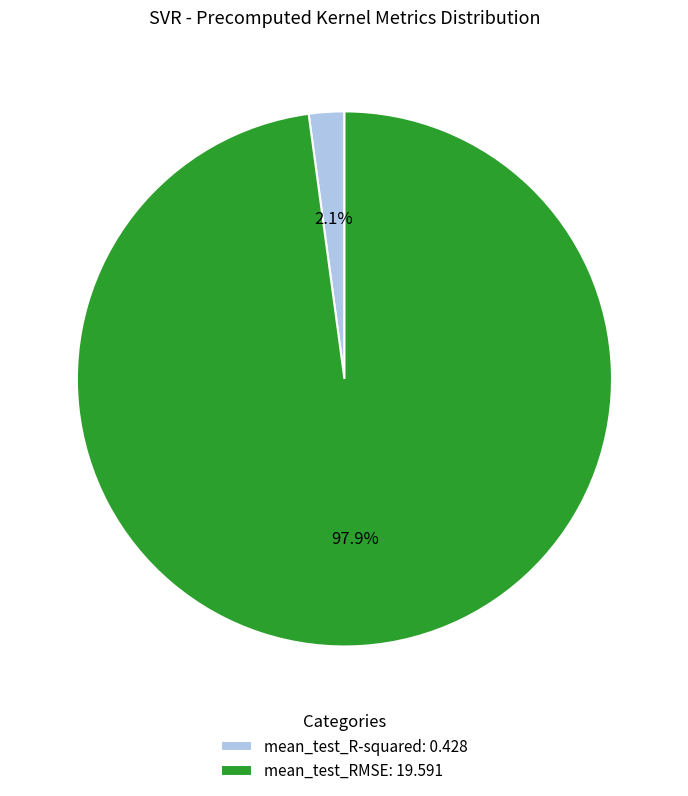

To the nearest percent, what percentage of the pie is mean_test_RMSE?

98%